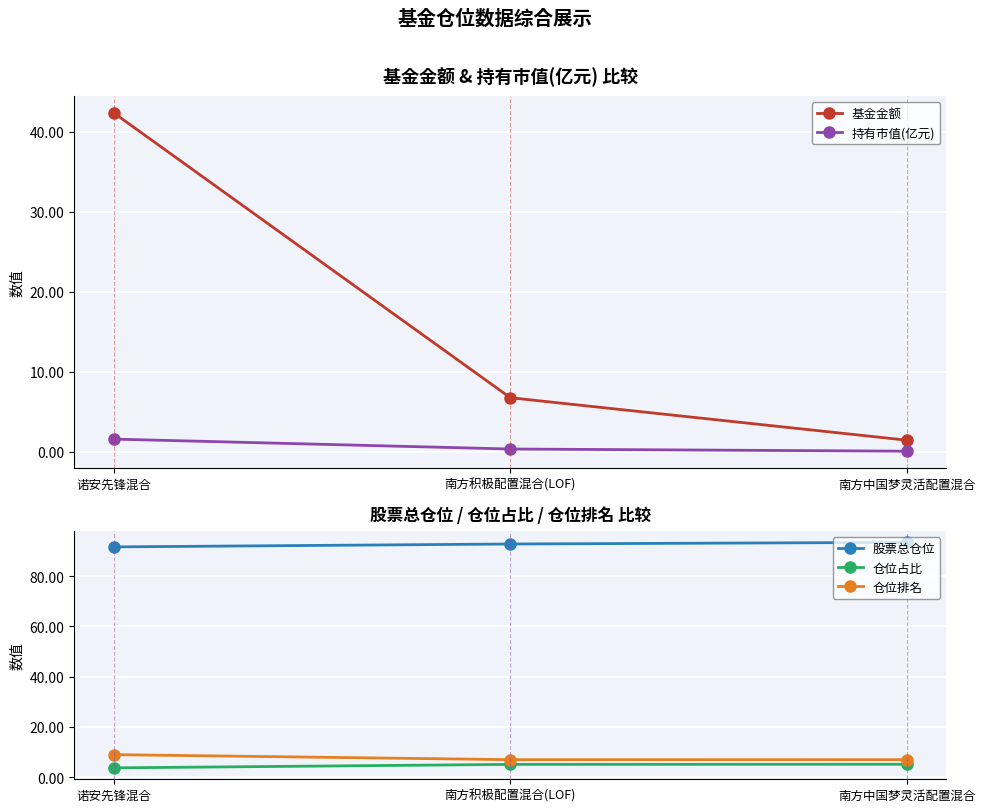

Is it true that 仓位占比 equals 3.7 at 诺安先锋混合?

True